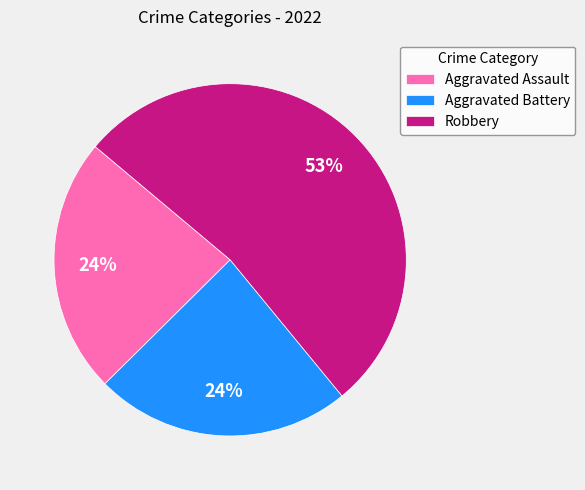

How many slices are in this pie chart?

3